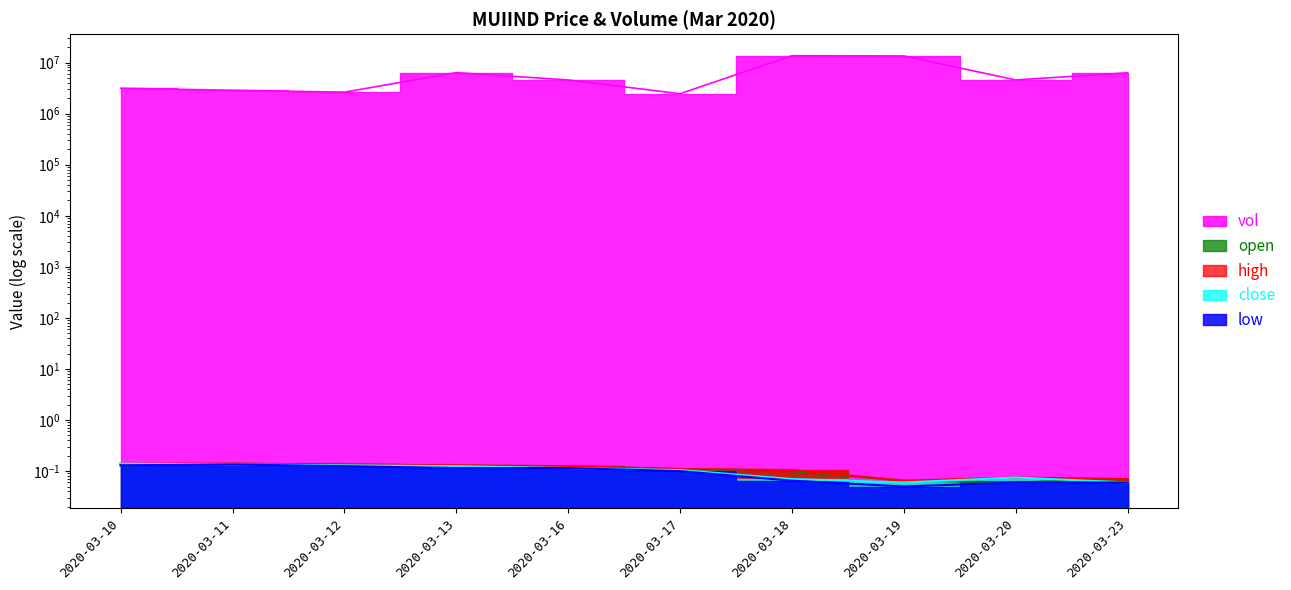

At which label is vol closest to 8029150?

2020-03-13